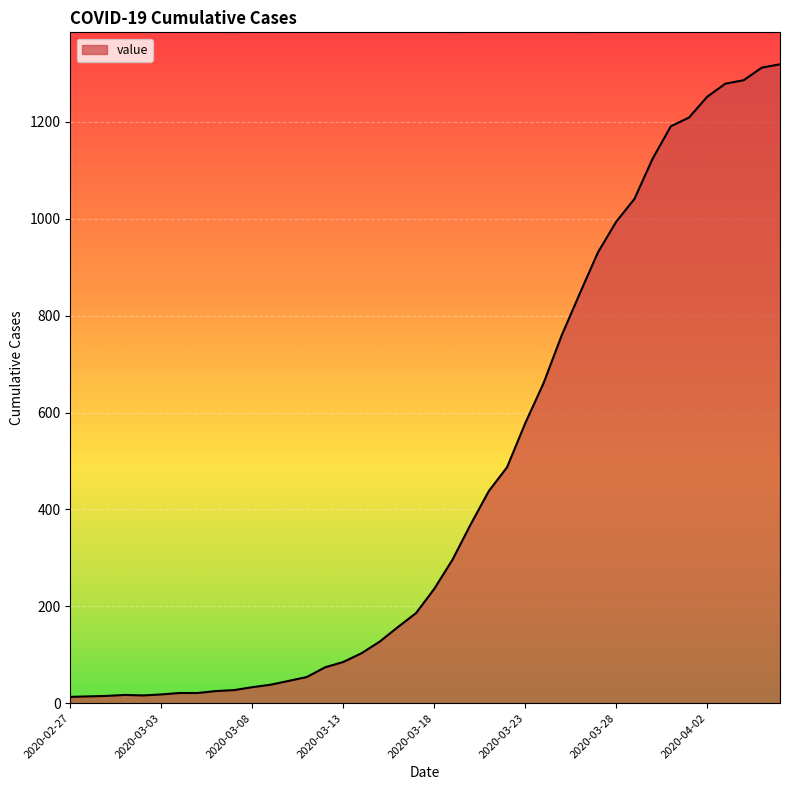

What is the difference between the maximum and minimum values?

1306